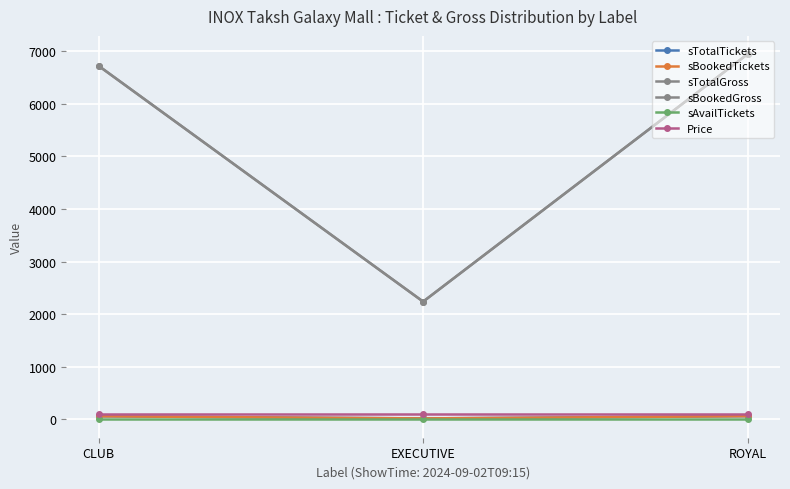

The value of sTotalTickets at EXECUTIVE is 20. True or false?

True